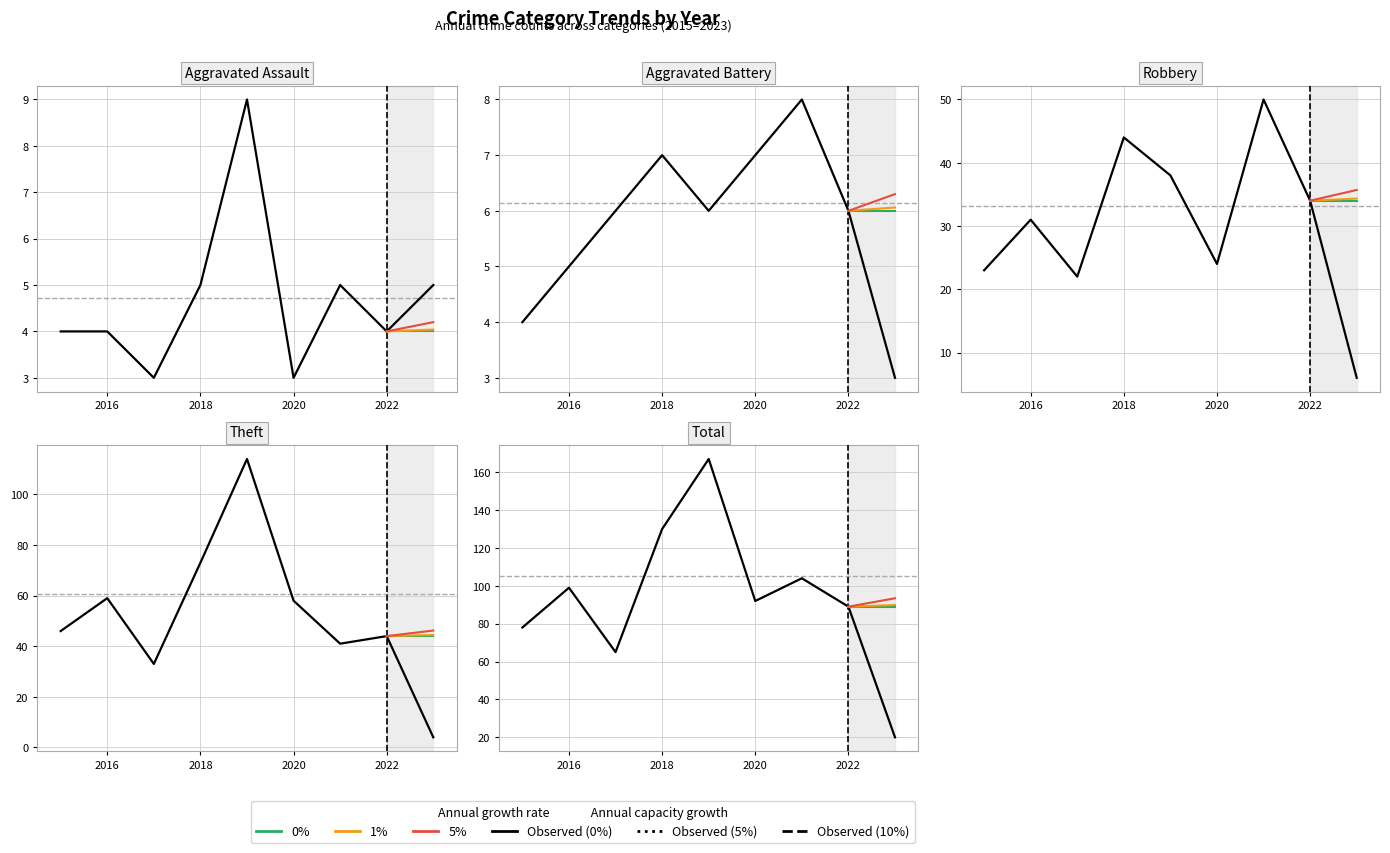

The value of Robbery at 2017 is 30. True or false?

False